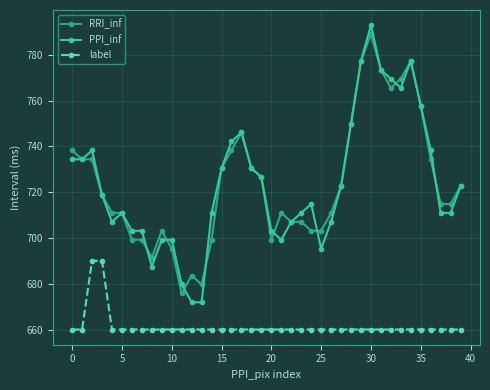

How many lines are shown in the chart?

3